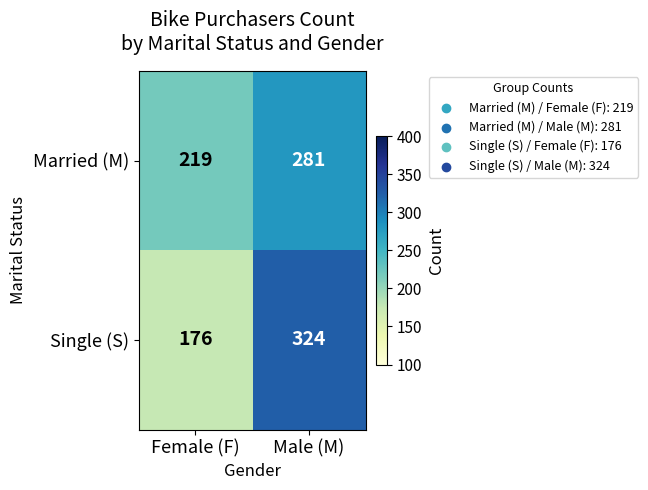

What is the sum of all Single (S) values?

500